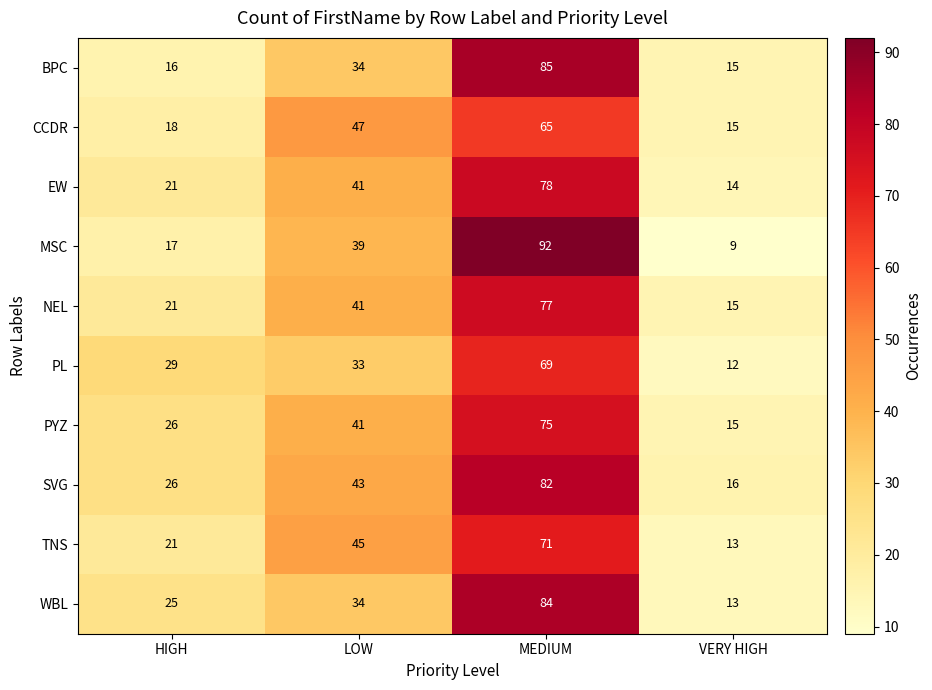

How many values in the WBL series are below 34?

2